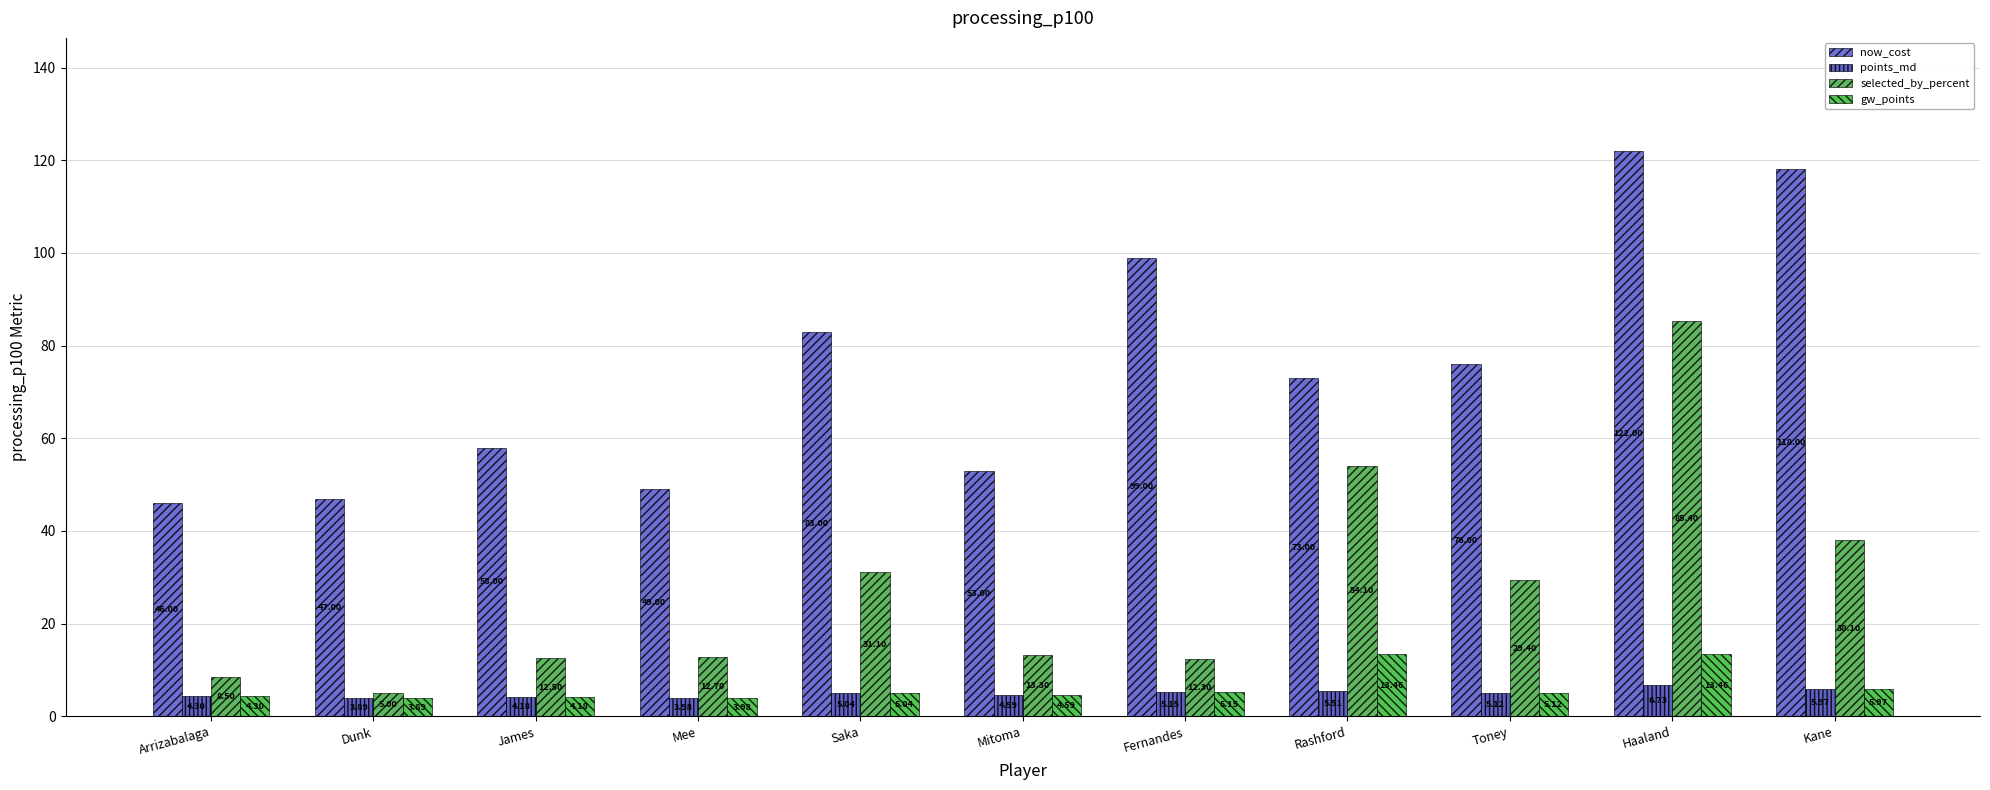

What is the label of the 9th bar from the left?

Toney